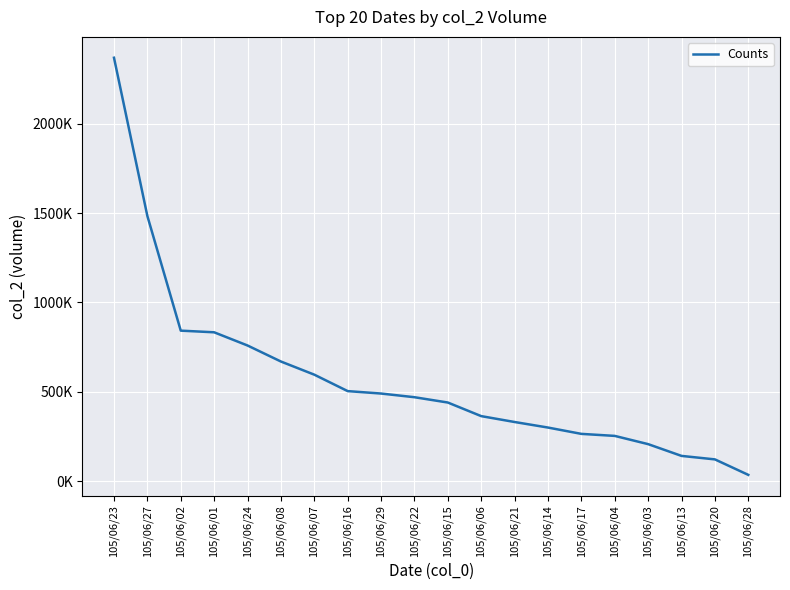

Between 105/06/23 and 105/06/08, which is larger?

105/06/23